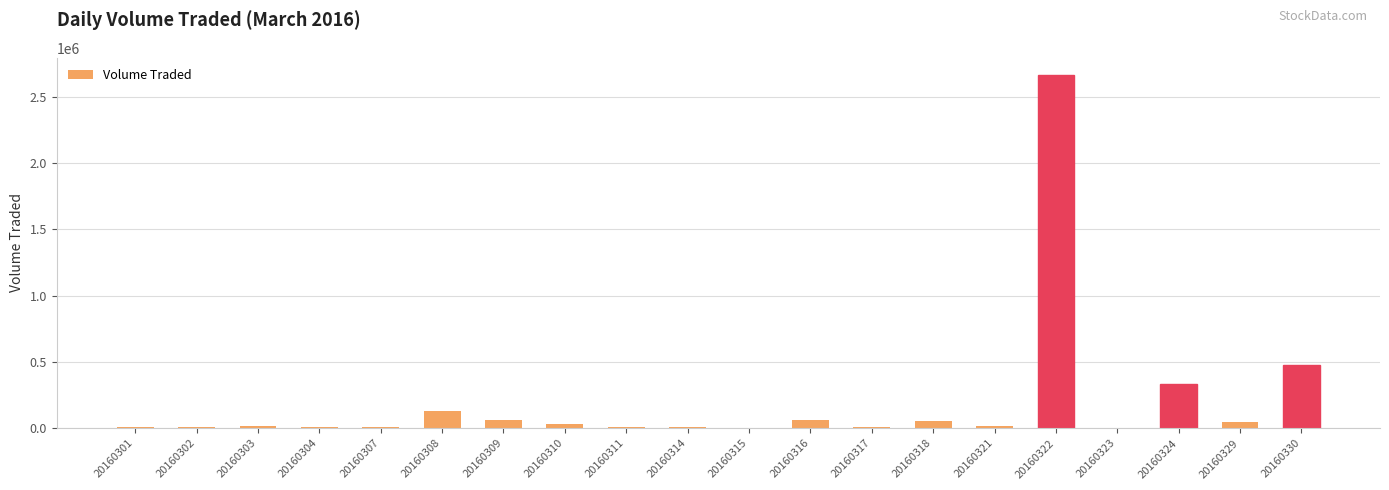

Does the chart contain stacked bars?

No